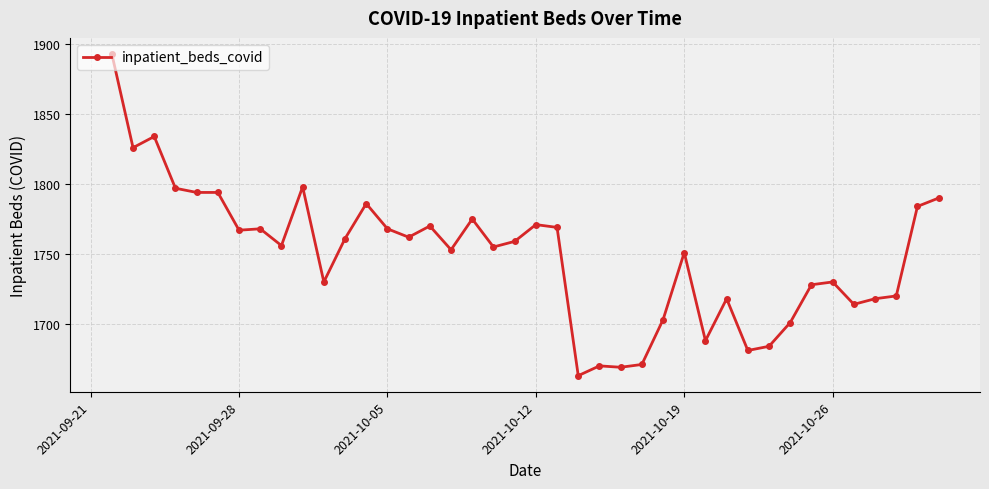

What is the sum of all values?

69969